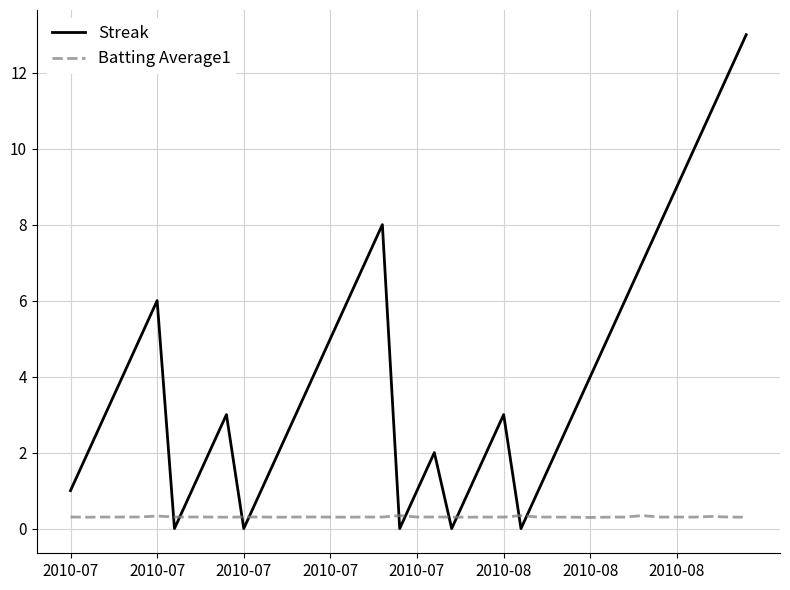

Is this an area chart (filled region under the line)?

No